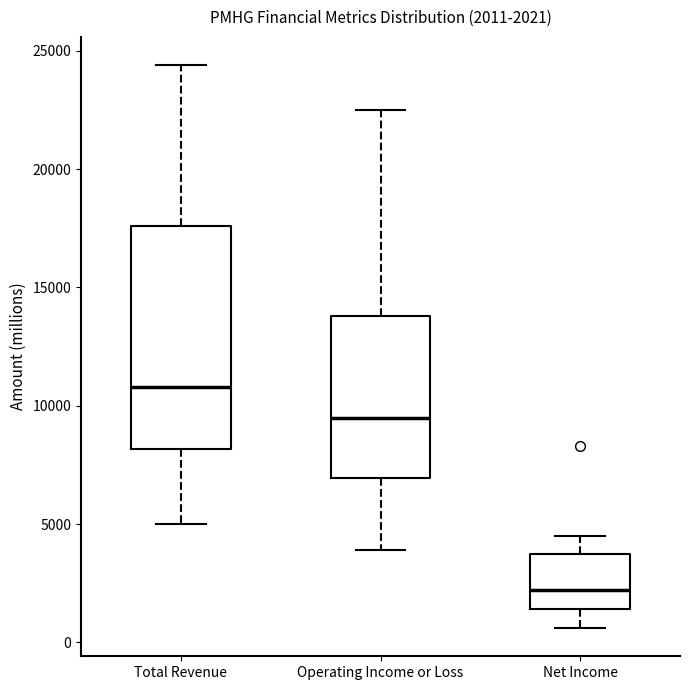

Which box is the tallest, from its lower edge to its upper edge?

Total Revenue